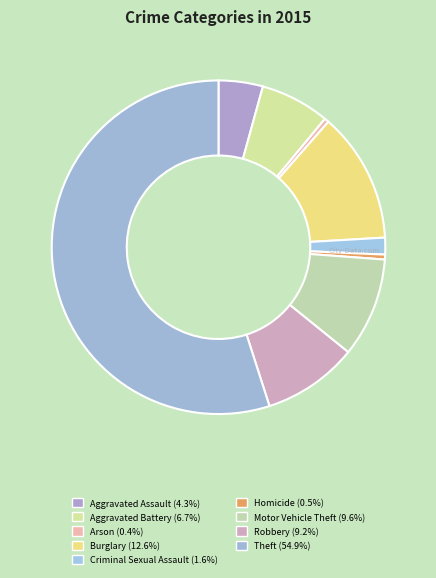

What is the change in value from Aggravated Battery to Theft?

+50331